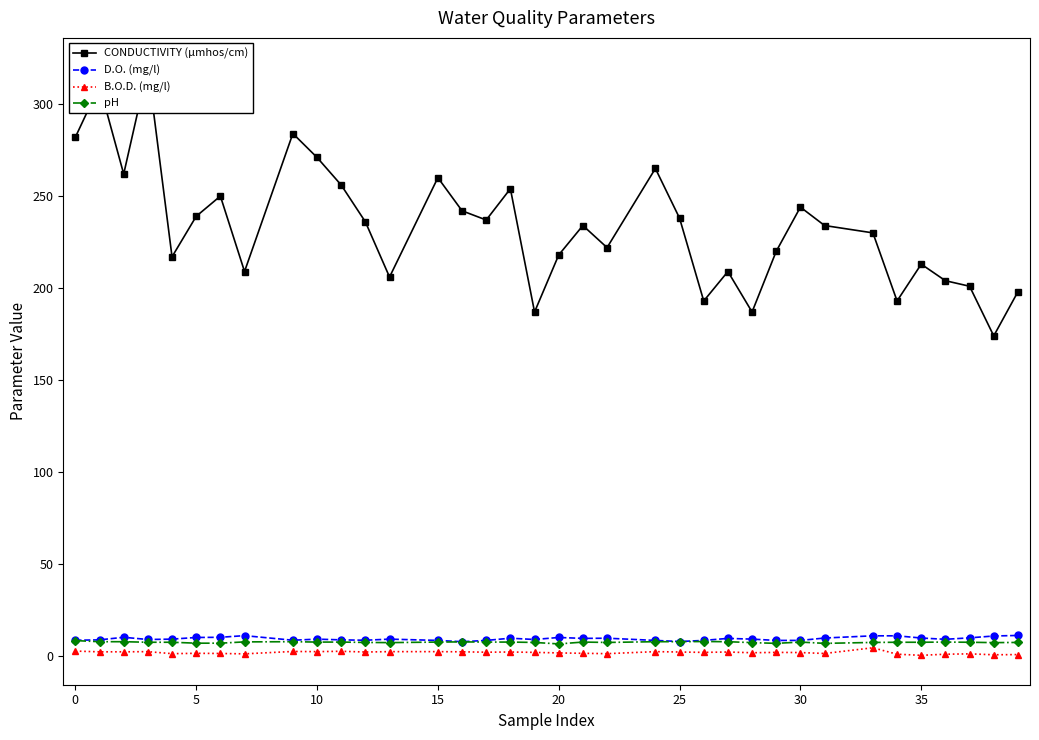

Which series has the largest total across all categories?

CONDUCTIVITY (µmhos/cm)